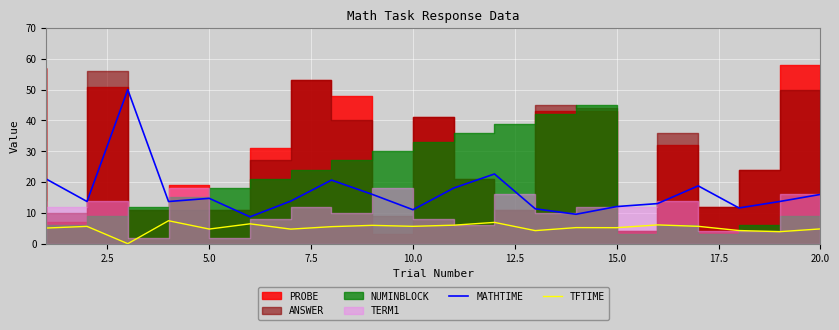

How many lines are shown in the chart?

2